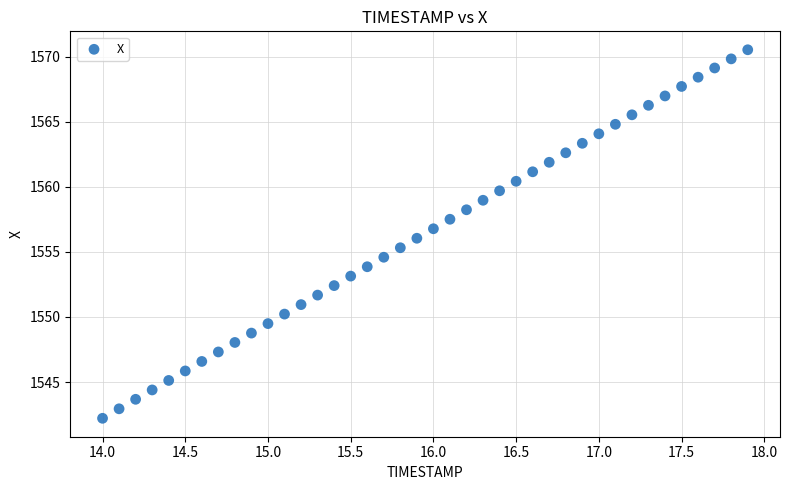

What is the range of Y values (max minus min)?

28.3